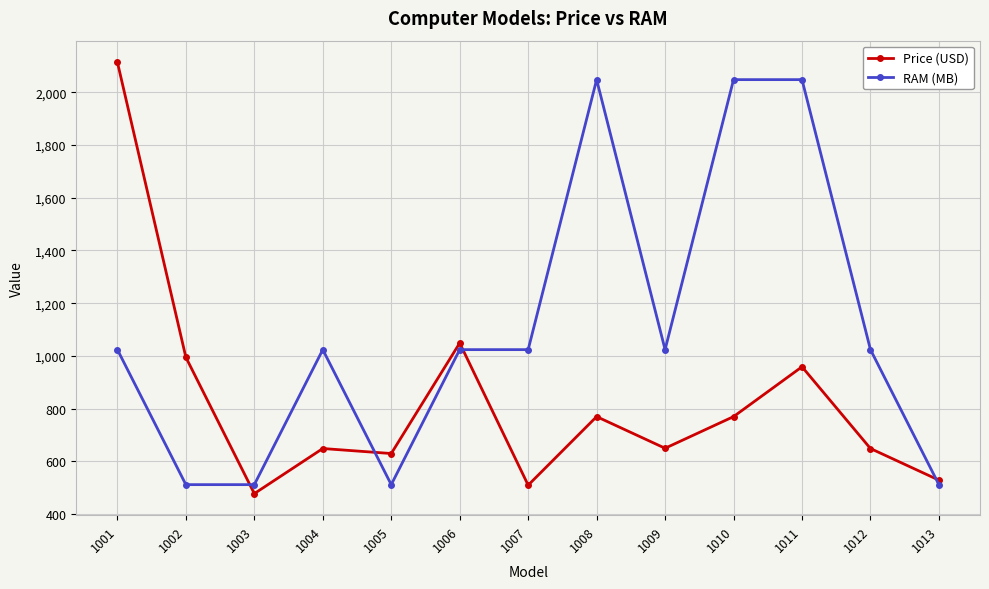

Which series has the largest total across all categories?

RAM (MB)